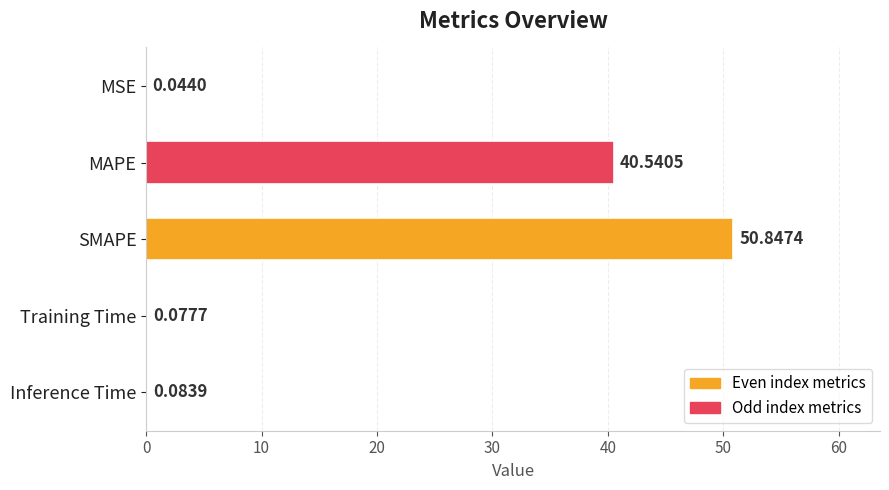

Where is the data nearest to the value 25?

MAPE